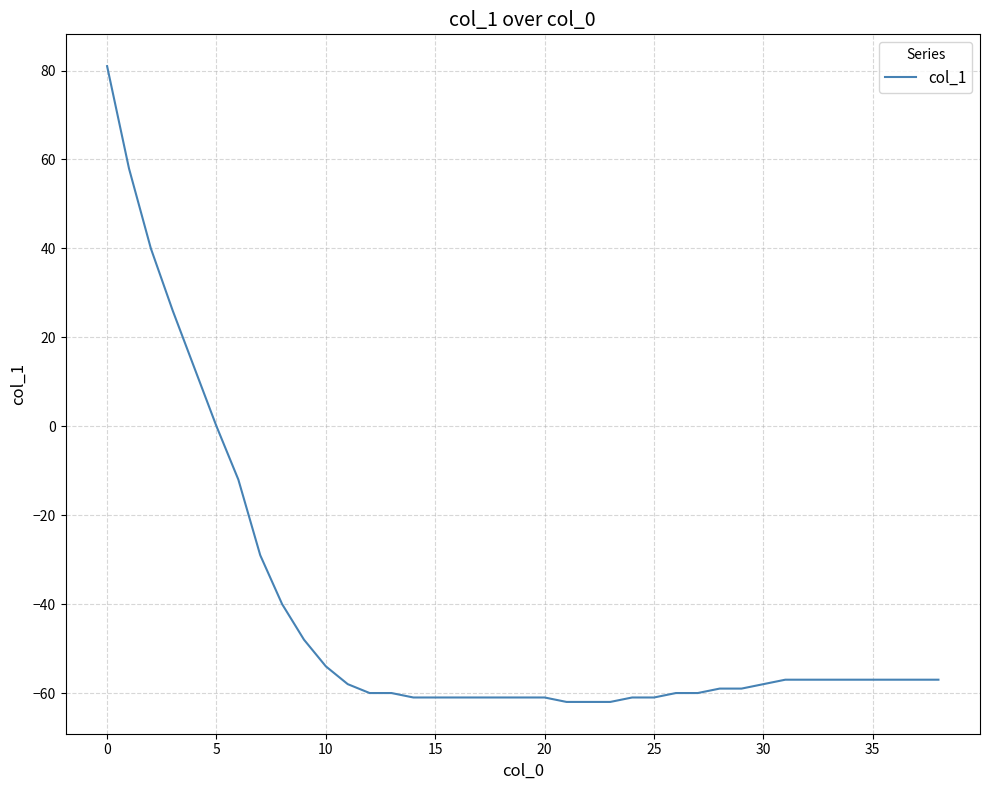

What is the greatest value displayed?

81